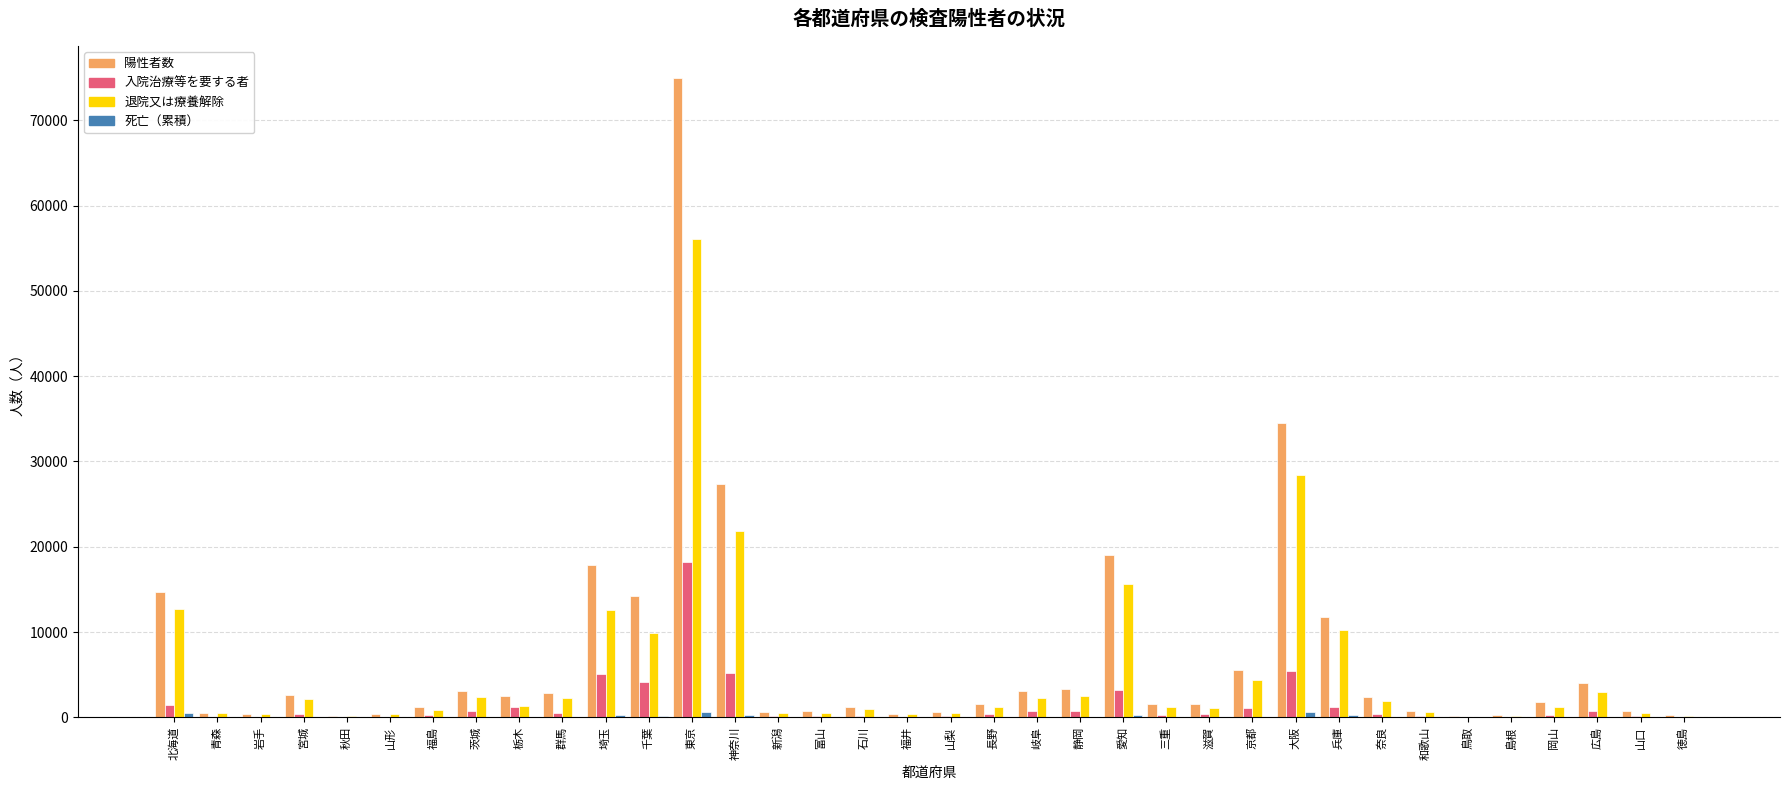

What is the sum of all 入院治療等を要する者 values?

53576